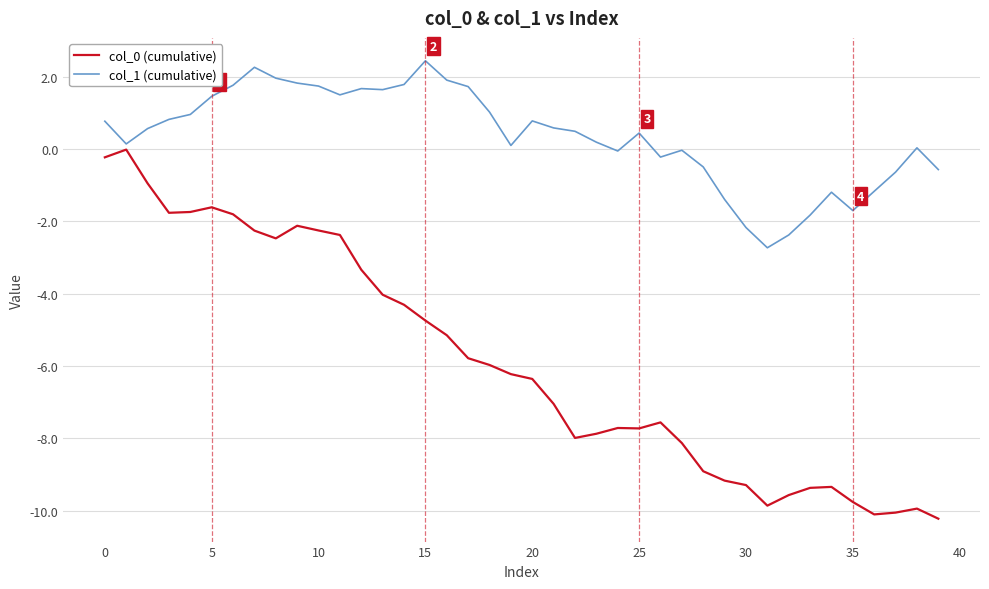

How many lines are shown in the chart?

2